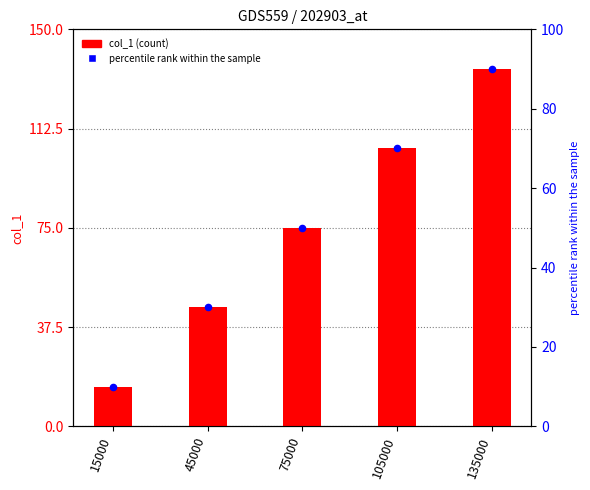

Which series contains the lowest Y value?

percentile rank within the sample